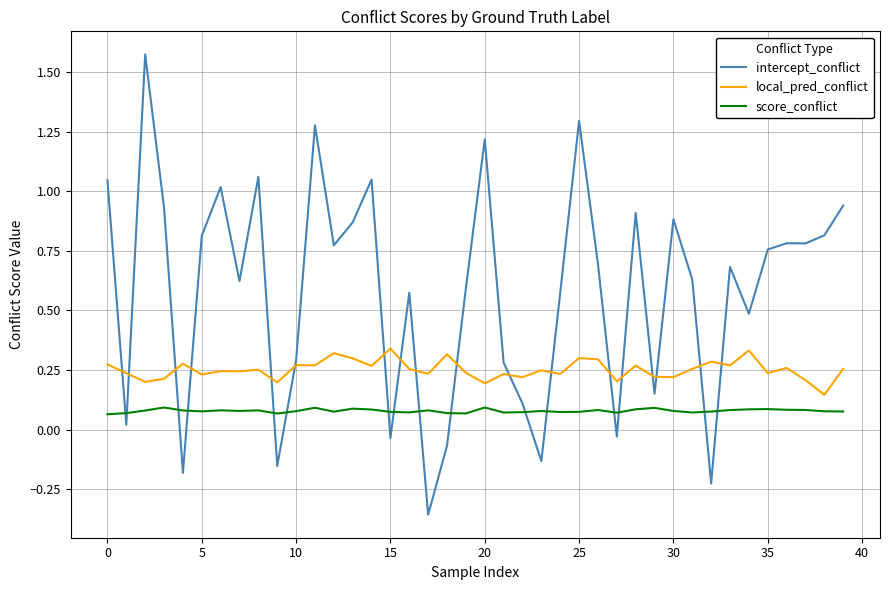

Rank the series by their maximum value, from lowest to highest.

score_conflict, local_pred_conflict, intercept_conflict